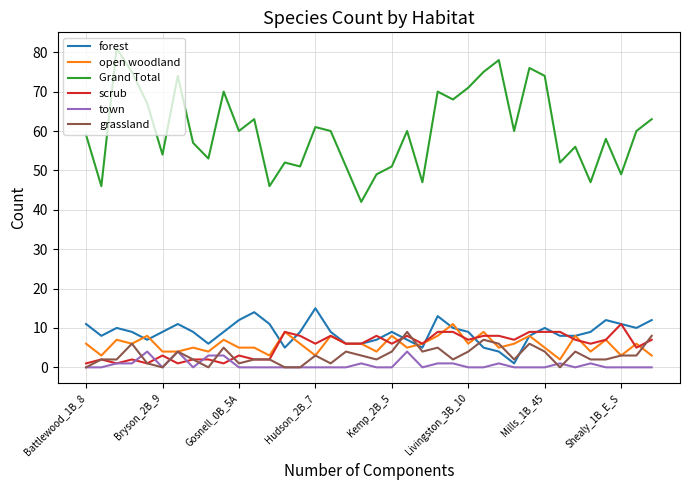

What is the maximum value shown in the chart?

81